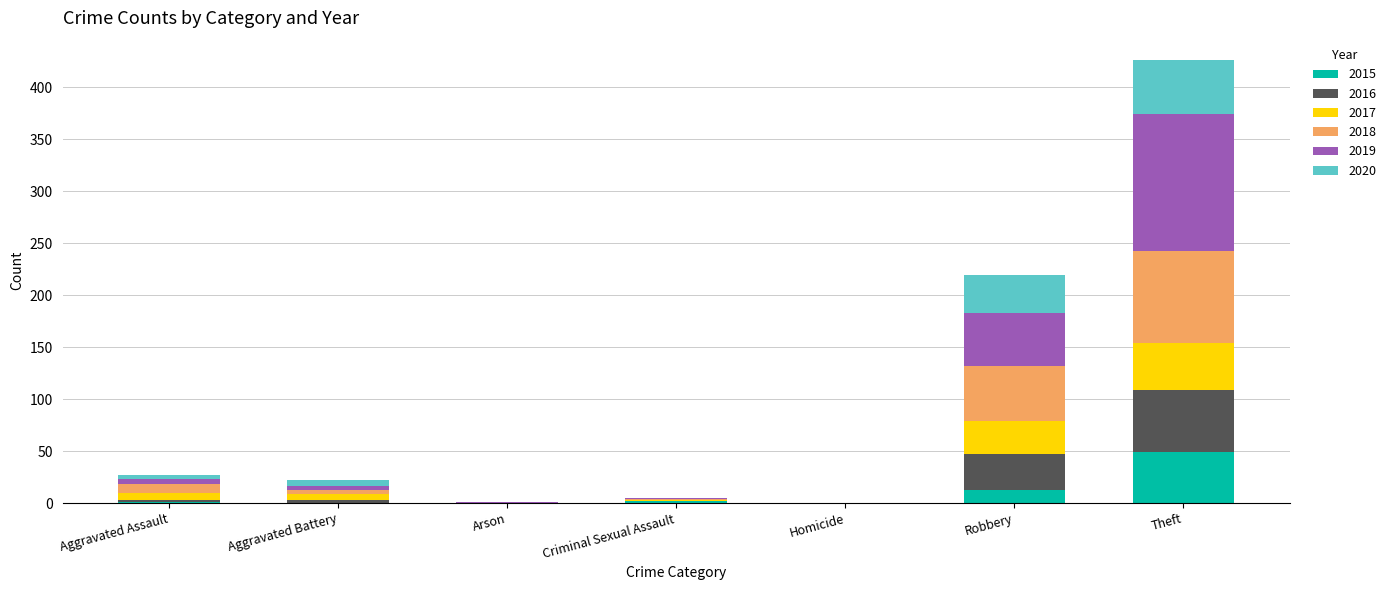

At which category is the sum across all series the highest?

Theft